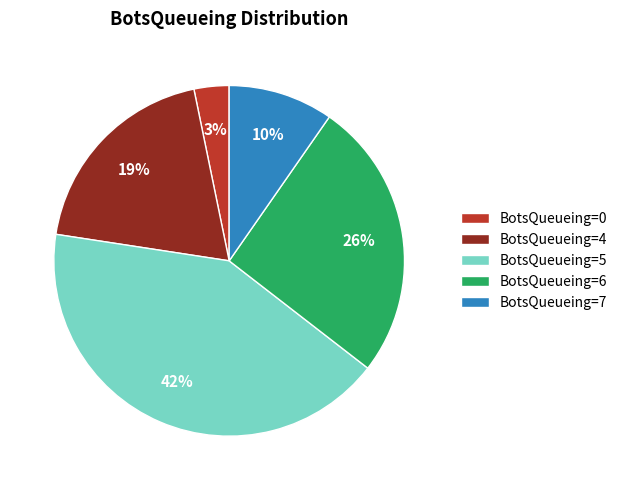

Does any single category account for the majority?

No